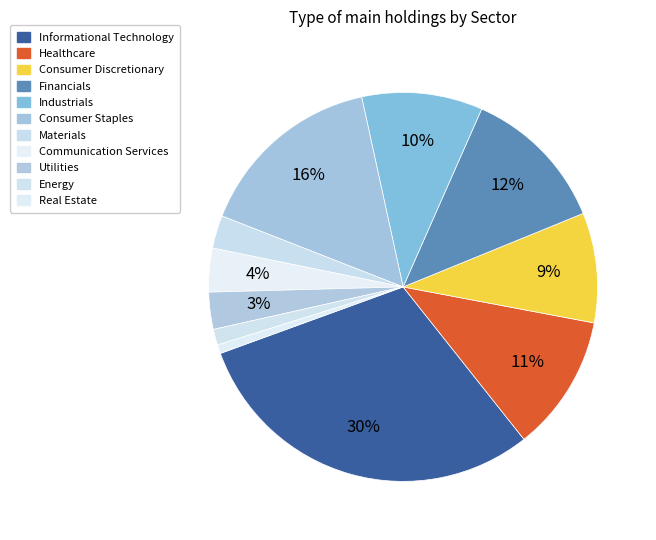

How many slices are in this pie chart?

11